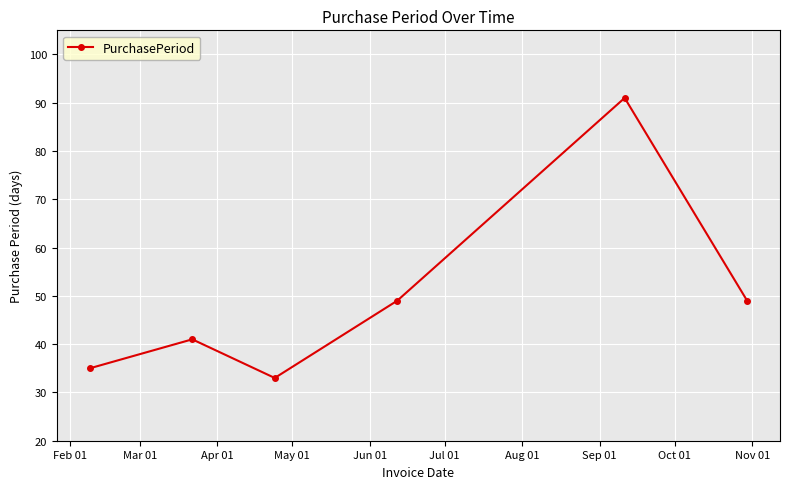

What is the average value?

50